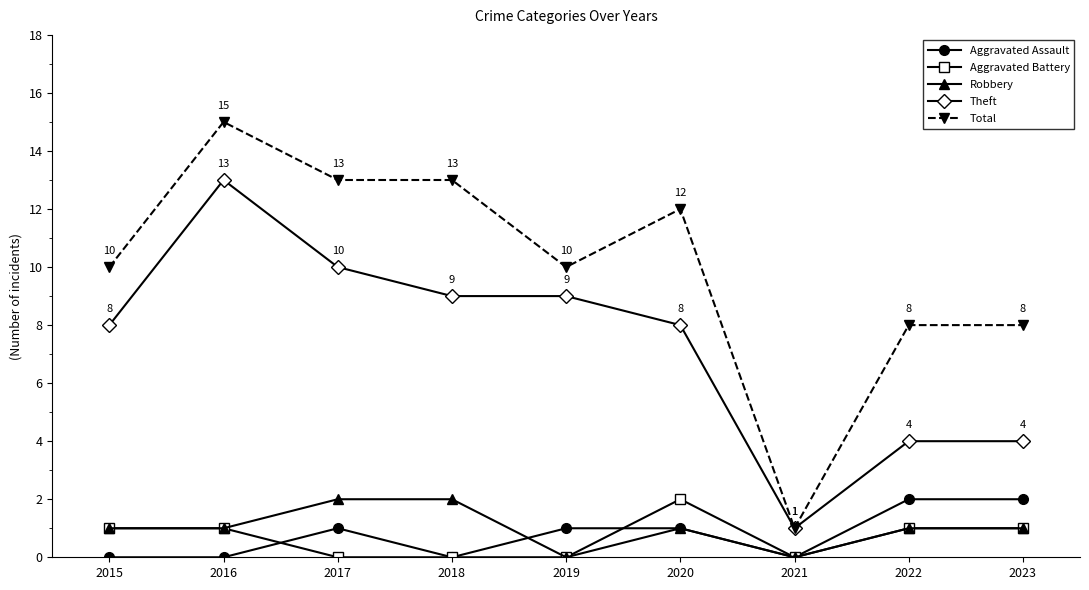

What is the sum of all Theft values?

66